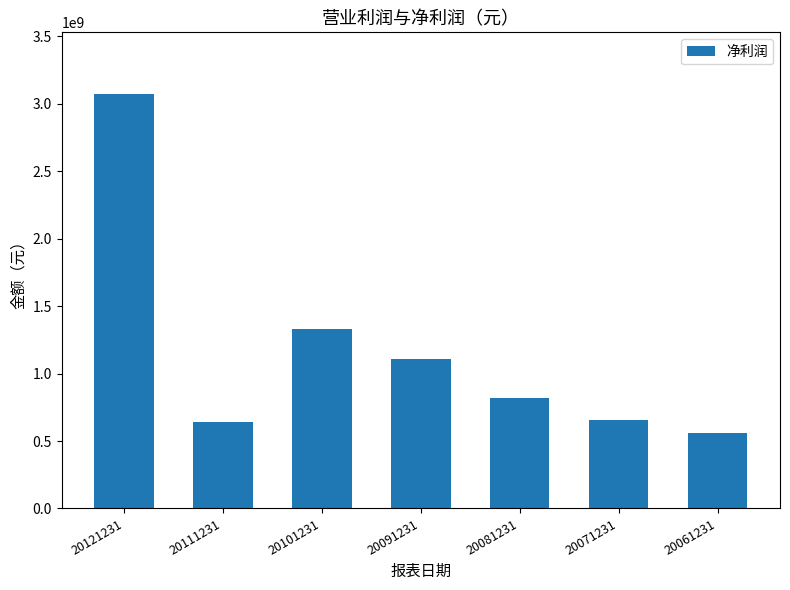

Is it true that the value at 20081231 is 1243920728?

False